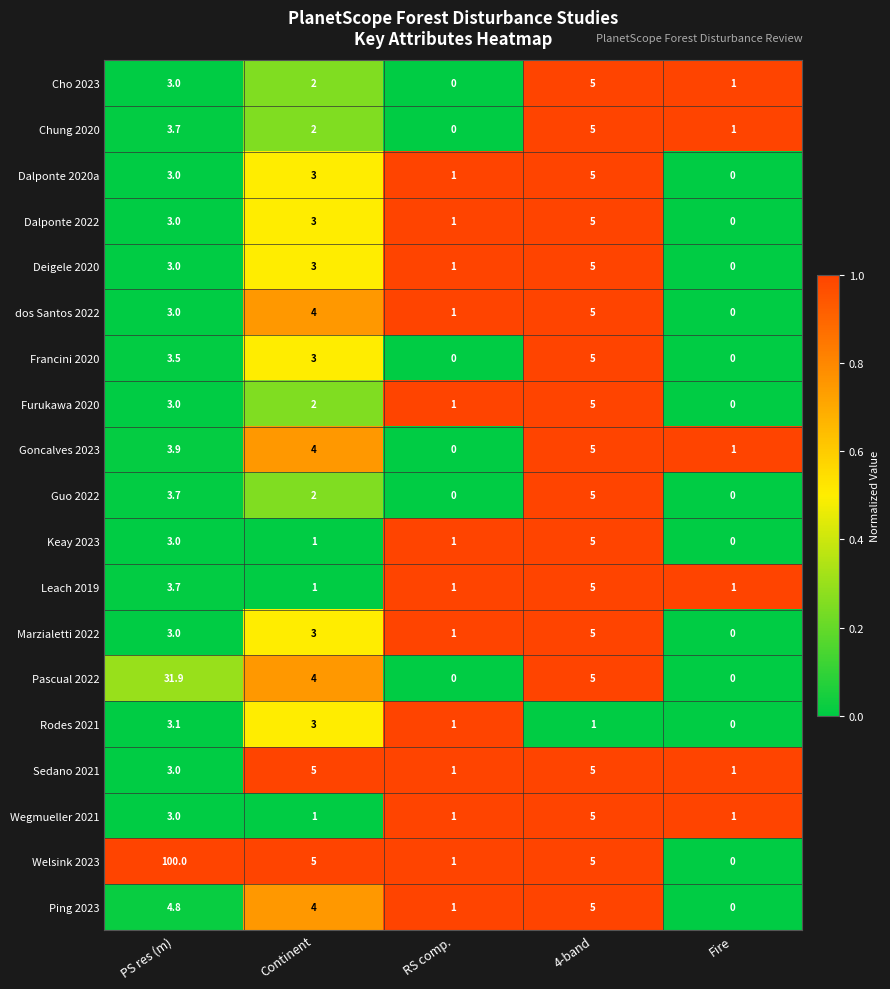

What is the sum of all Deigele 2020 values?

12.0